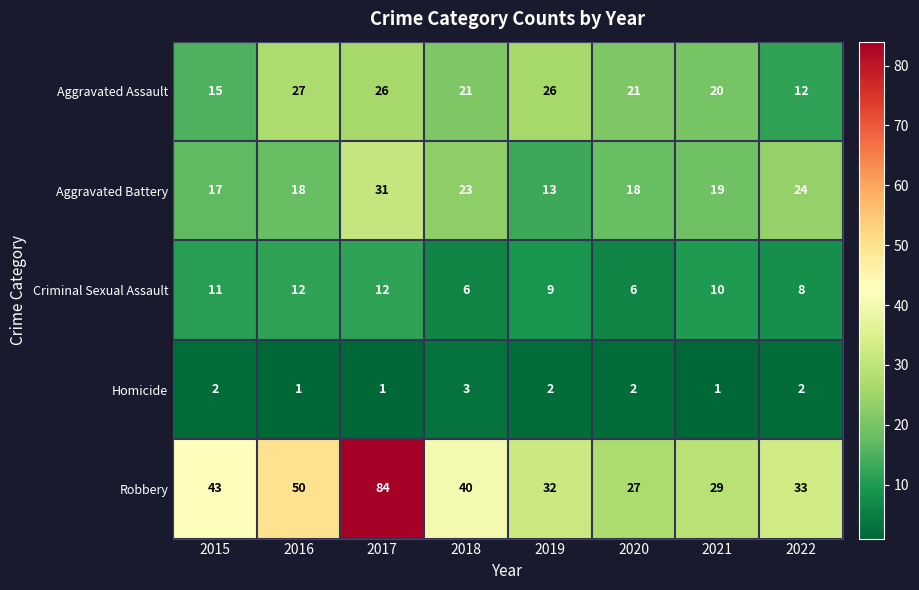

At which category is the sum across all series the highest?

2017